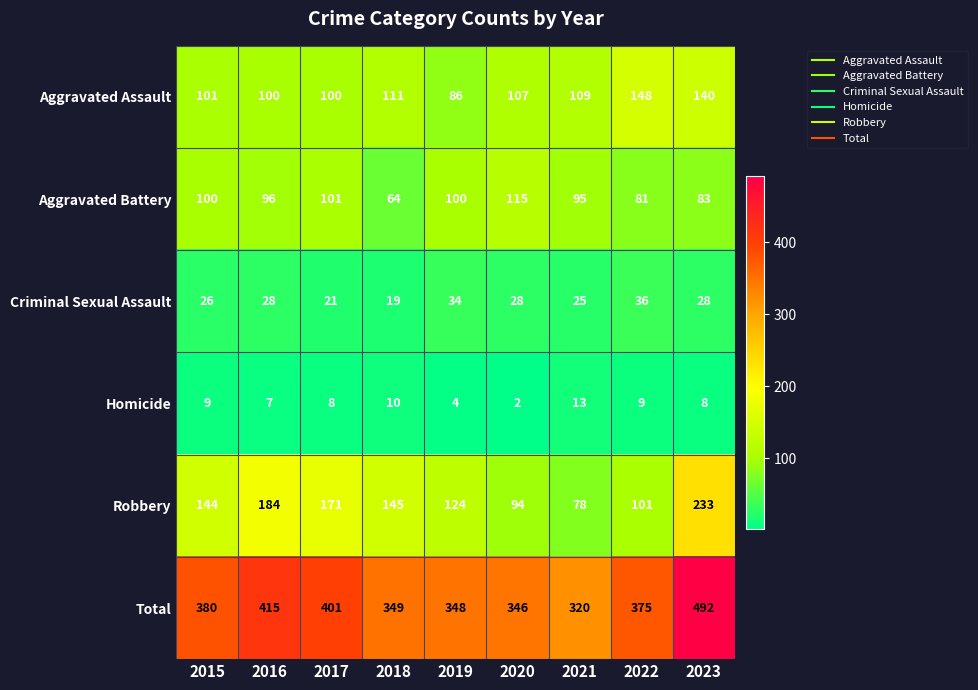

At how many categories does at least one series exceed 188?

9